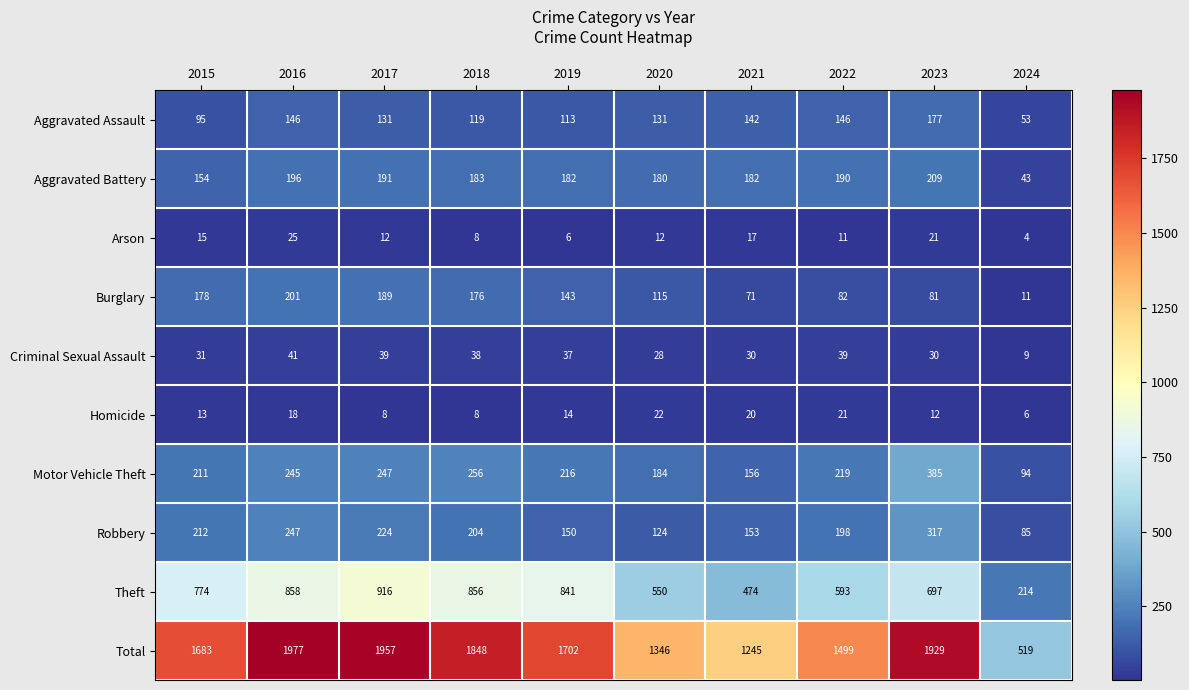

What is the smallest value displayed?

4